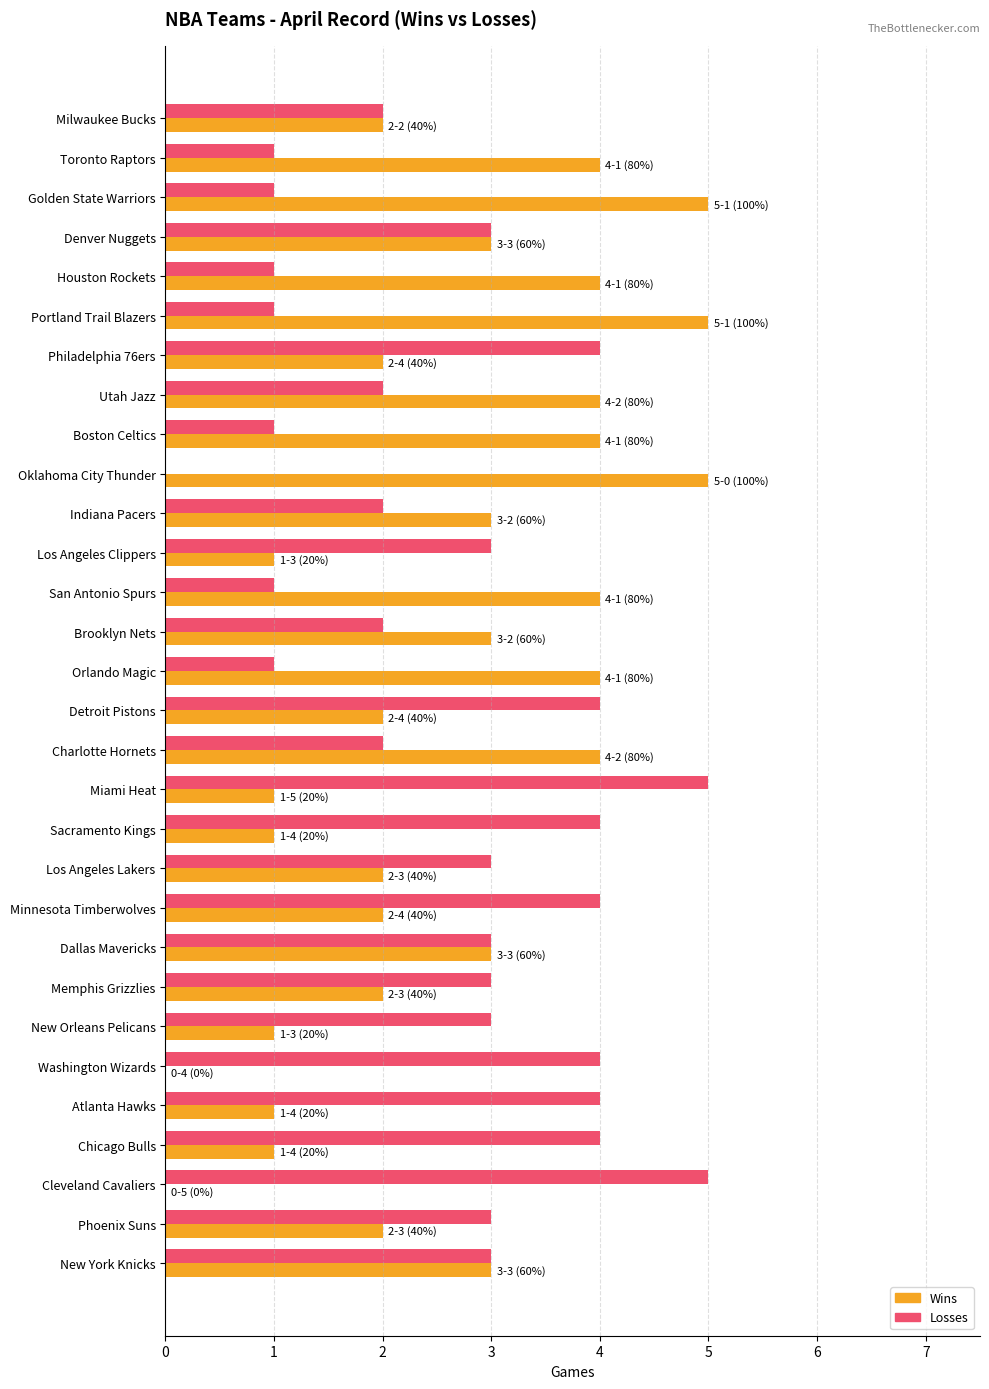

How many Losses values are between 1 and 4?

27